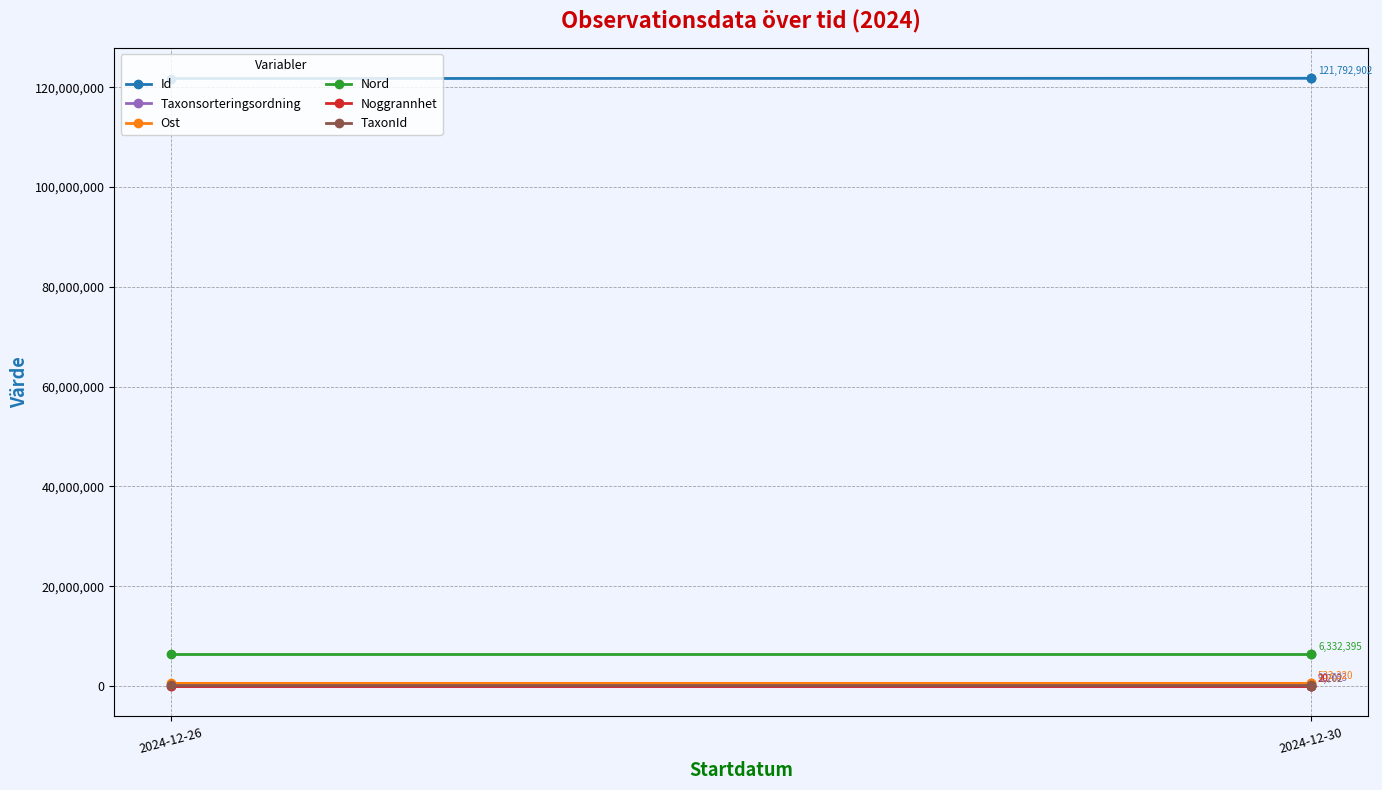

Which has a higher value, 2024-12-30 or 2024-12-26?

2024-12-30